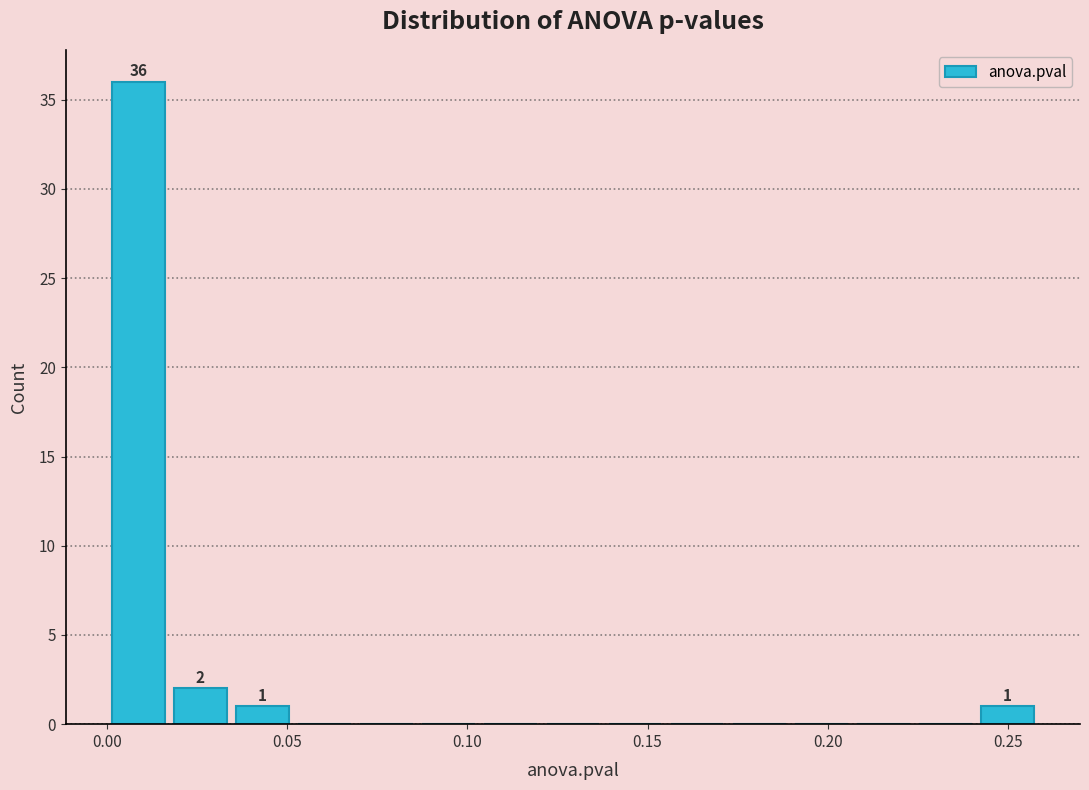

Around what value on the x-axis is the tallest bar? Give the approximate position of its centre, as read against the axis.

0.010